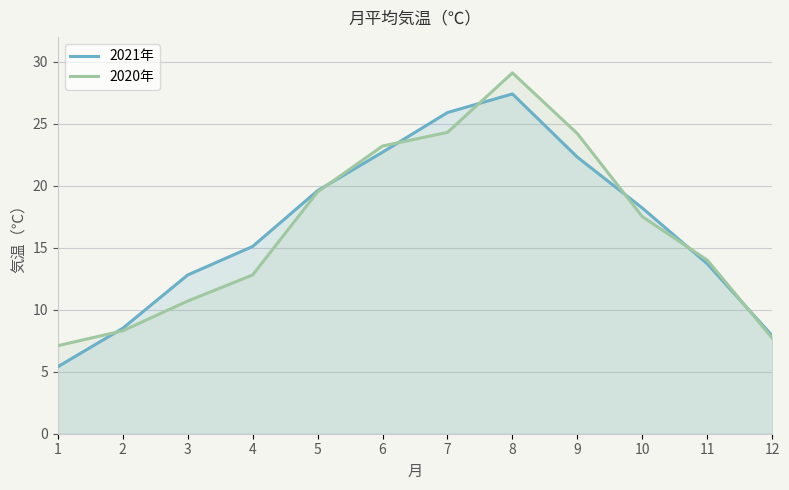

How many interior local peaks does the 2020年 series have?

1